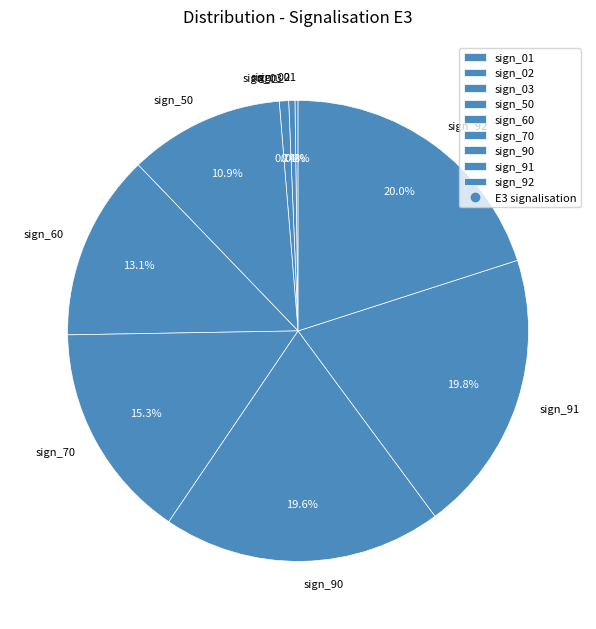

To the nearest percent, what percentage of the pie is sign_60?

13%